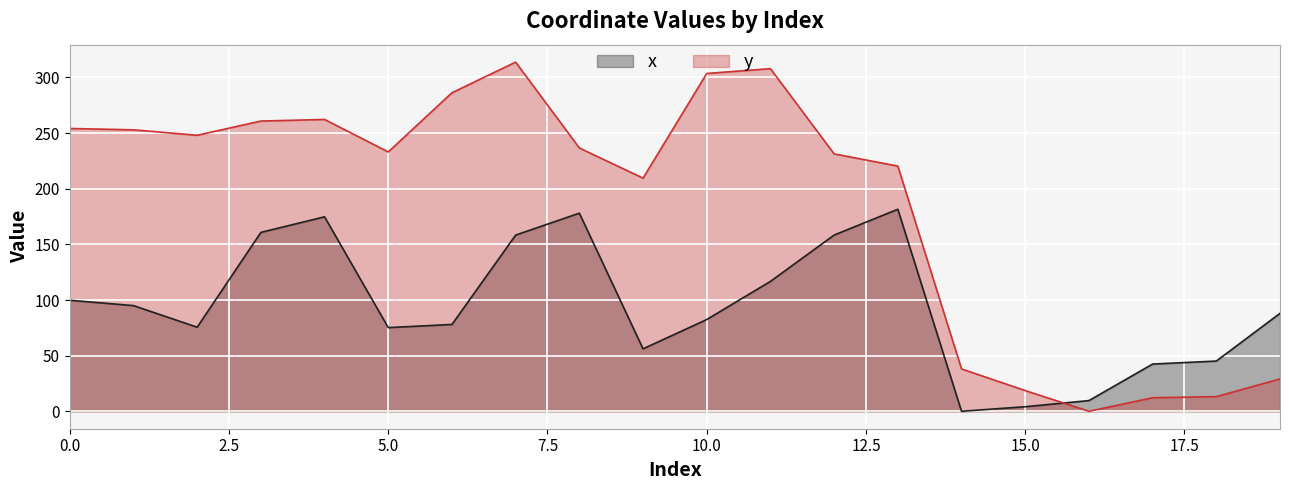

At how many categories does at least one series exceed 214?

13